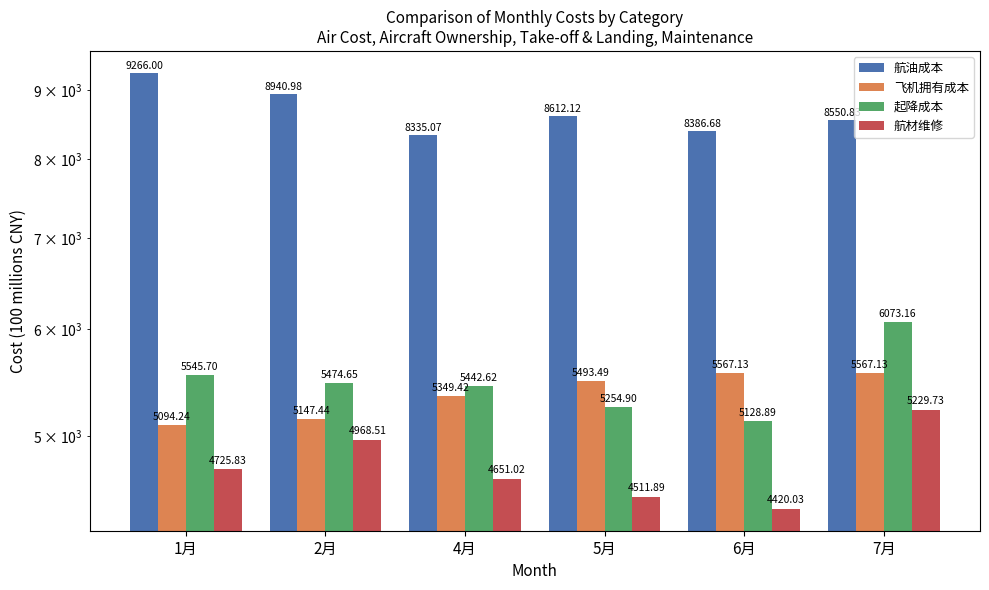

What position from the left is 1月?

1